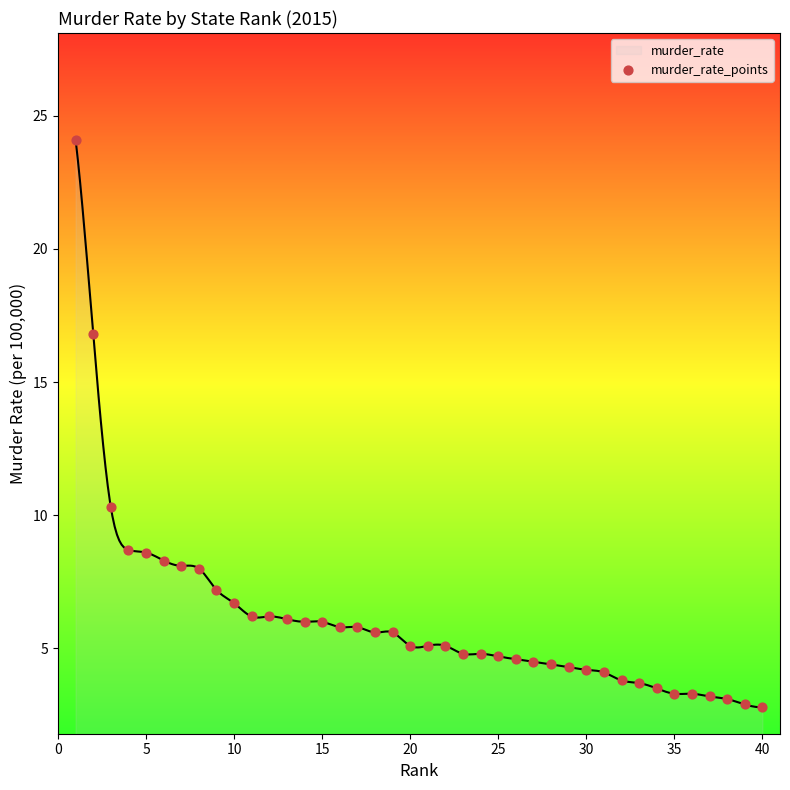

What is the change in value from 15 to 35?

-2.5